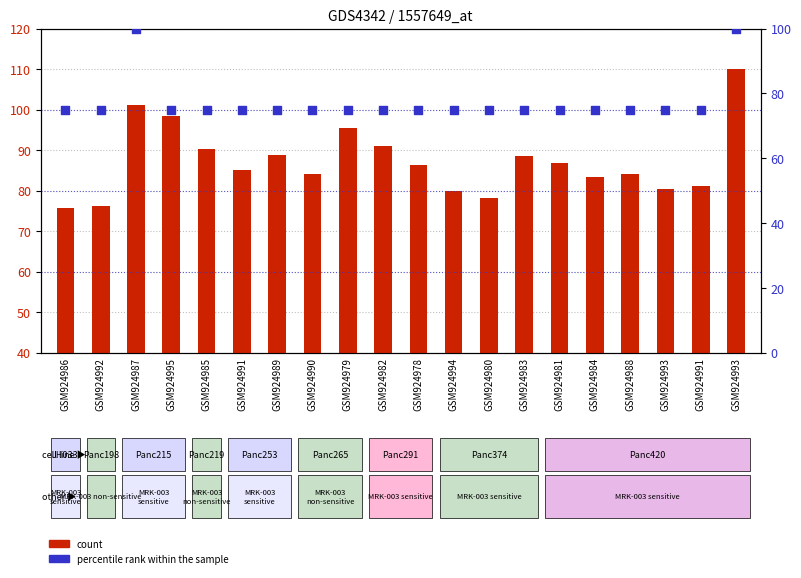

Which series contains the highest Y value?

count